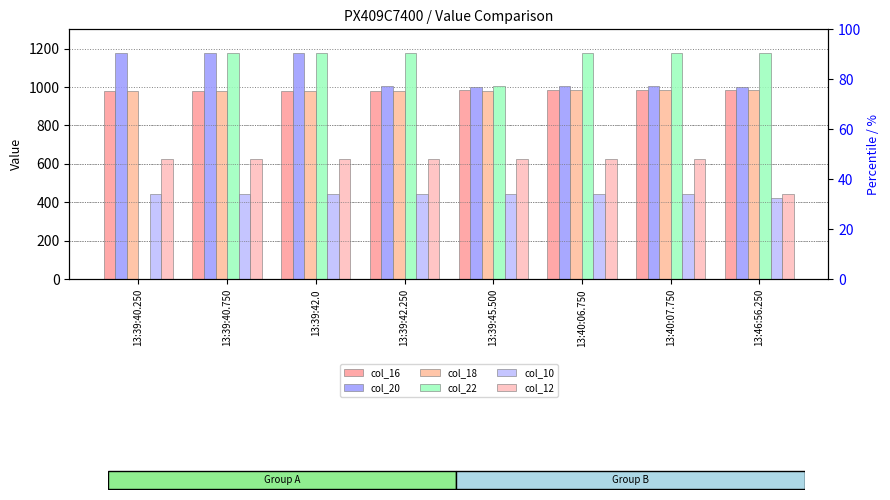

What is the difference between the maximum and minimum values in the col_10 series?

21.0